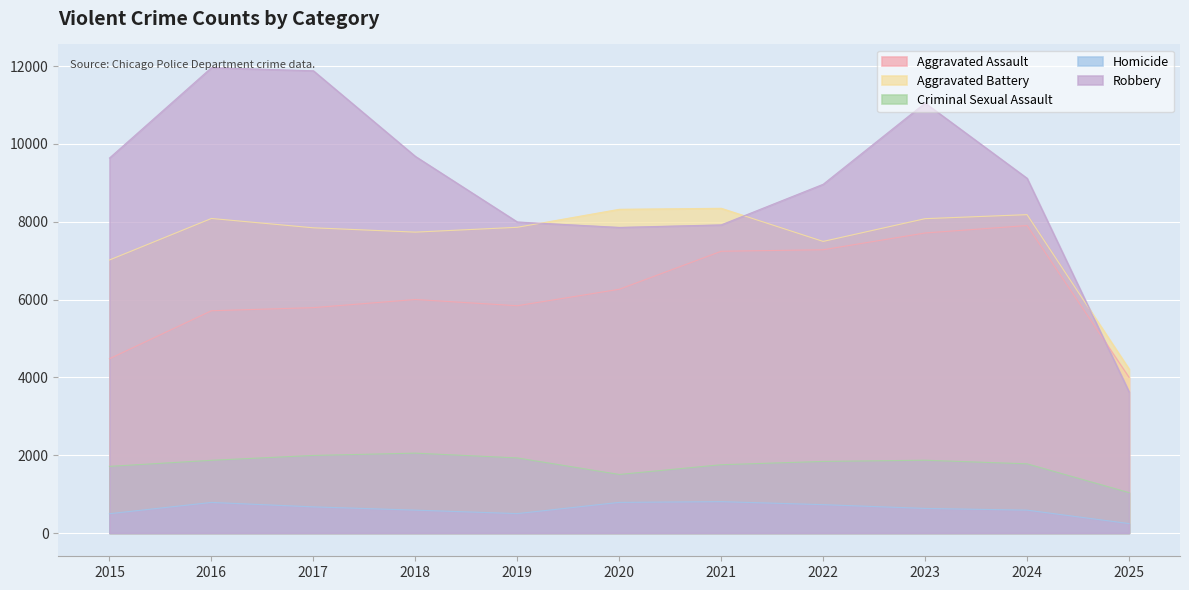

At how many categories does at least one series exceed 7807?

10